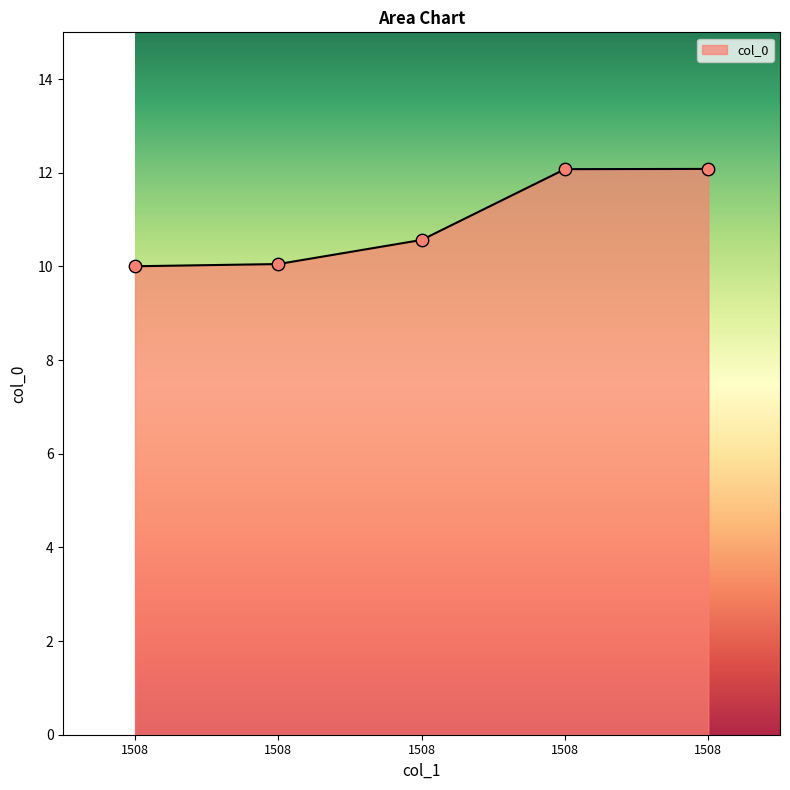

Approximately how many times larger is the value at 1508 compared to 1508?

1.0